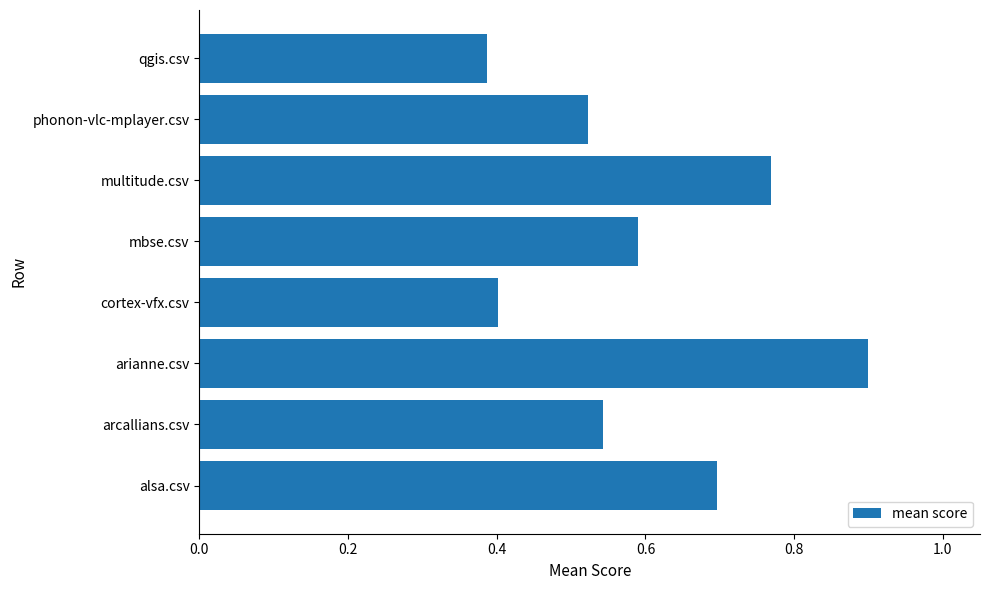

What value does the data have at alsa.csv?

0.7